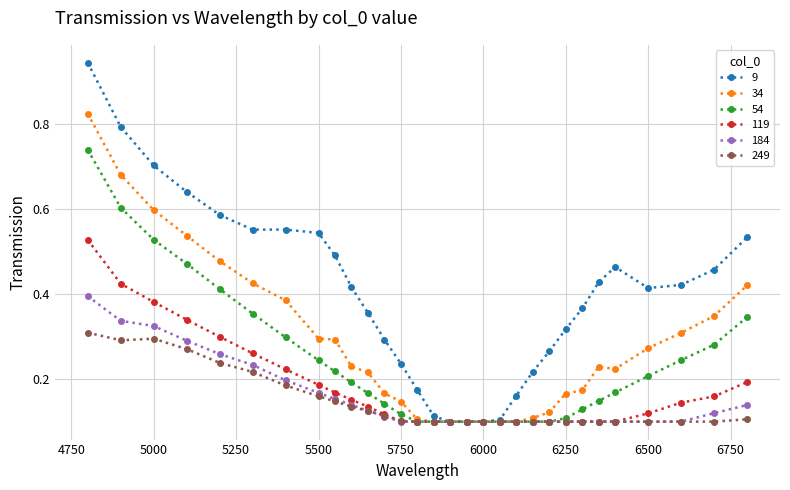

Which series has the largest total across all categories?

9